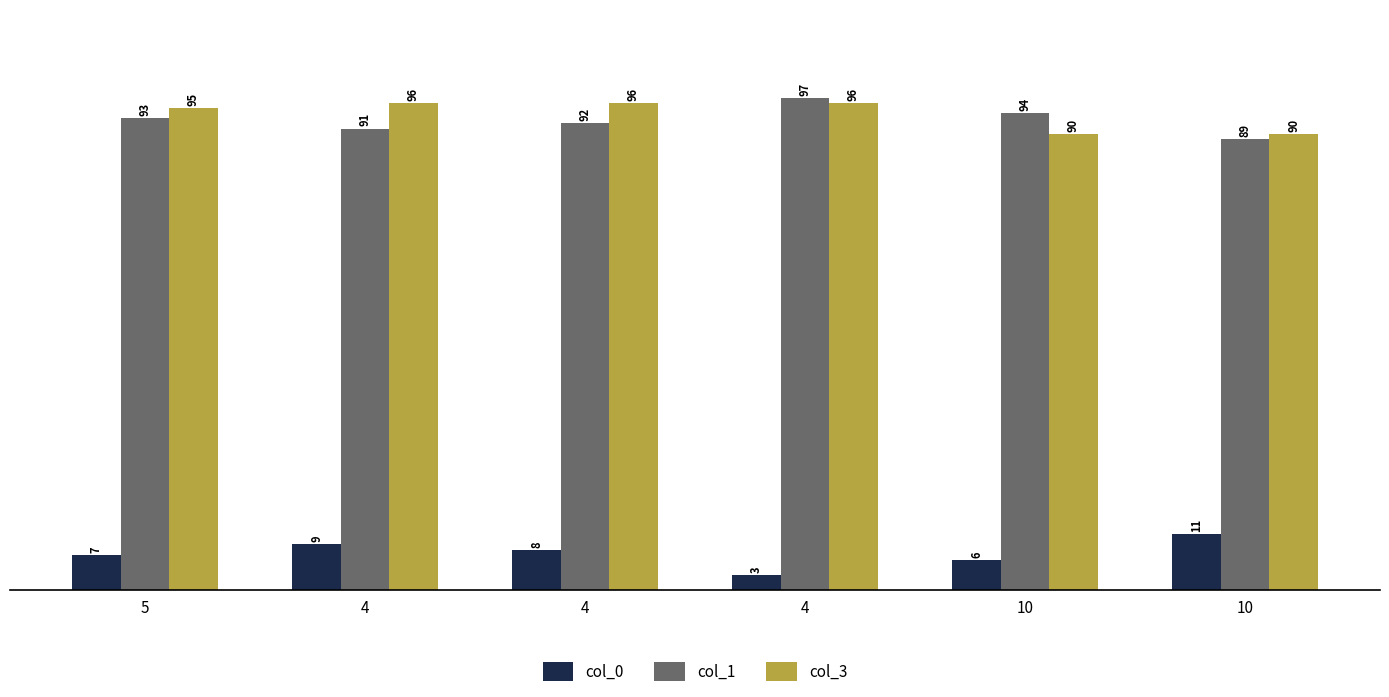

Does the chart contain stacked bars?

No